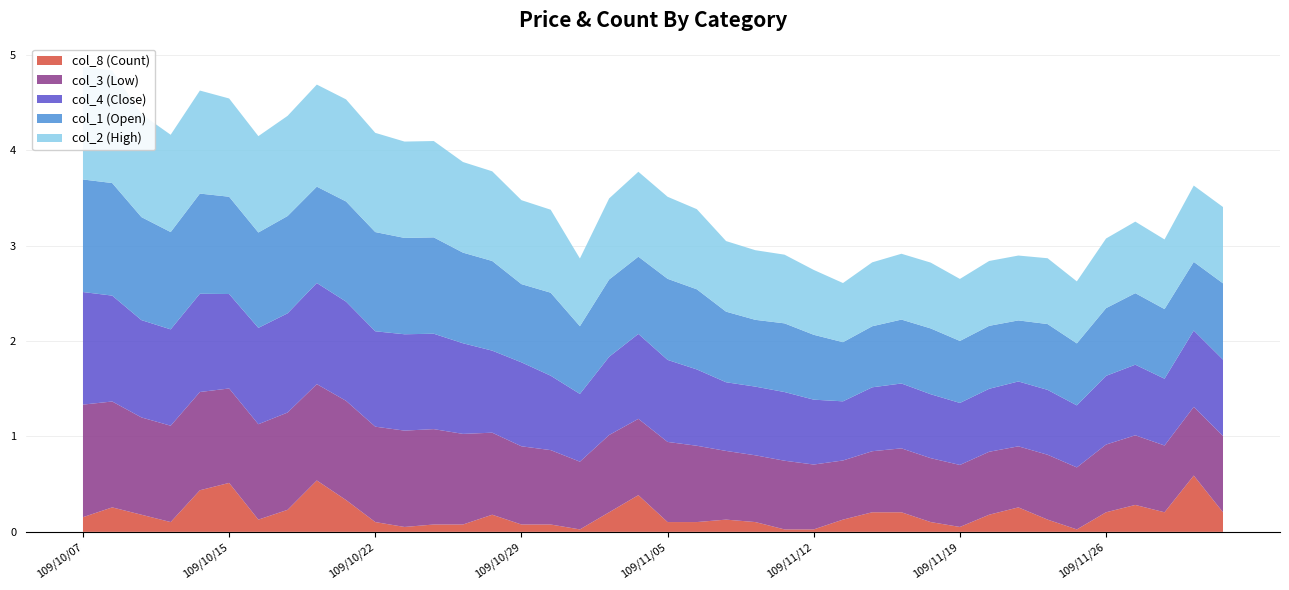

Reading left to right, list all the values displayed in this chart.

col_8 (Count): 109/10/07=6.0	109/10/08=10.0	109/10/12=7.0	109/10/13=4.0	109/10/14=17.0	109/10/15=20.0	109/10/16=5.0	109/10/19=9.0	109/10/20=21.0	109/10/21=13.0	109/10/22=4.0	109/10/23=2.0	109/10/26=3.0	109/10/27=3.0	109/10/28=7.0	109/10/29=3.0	109/10/30=3.0	109/11/02=1.0	109/11/03=8.0	109/11/04=15.0	109/11/05=4.0	109/11/06=4.0	109/11/09=5.0	109/11/10=4.0	109/11/11=1.0	109/11/12=1.0	109/11/13=5.0	109/11/16=8.0	109/11/17=8.0	109/11/18=4.0	109/11/19=2.0	109/11/20=7.0	109/11/23=10.0	109/11/24=5.0	109/11/25=1.0	109/11/26=8.0	109/11/27=11.0	109/11/30=8.0	109/12/01=23.0	109/12/02=8.0
col_3 (Low): 109/10/07=1.2	109/10/08=1.1	109/10/12=1.0	109/10/13=1.0	109/10/14=1.0	109/10/15=1.0	109/10/16=1.0	109/10/19=1.0	109/10/20=1.0	109/10/21=1.0	109/10/22=1.0	109/10/23=1.0	109/10/26=1.0	109/10/27=0.9	109/10/28=0.9	109/10/29=0.8	109/10/30=0.8	109/11/02=0.7	109/11/03=0.8	109/11/04=0.8	109/11/05=0.8	109/11/06=0.8	109/11/09=0.7	109/11/10=0.7	109/11/11=0.7	109/11/12=0.7	109/11/13=0.6	109/11/16=0.6	109/11/17=0.7	109/11/18=0.7	109/11/19=0.7	109/11/20=0.7	109/11/23=0.6	109/11/24=0.7	109/11/25=0.7	109/11/26=0.7	109/11/27=0.7	109/11/30=0.7	109/12/01=0.7	109/12/02=0.8
col_4 (Close): 109/10/07=1.2	109/10/08=1.1	109/10/12=1.0	109/10/13=1.0	109/10/14=1.0	109/10/15=1.0	109/10/16=1.0	109/10/19=1.0	109/10/20=1.1	109/10/21=1.0	109/10/22=1.0	109/10/23=1.0	109/10/26=1.0	109/10/27=0.9	109/10/28=0.9	109/10/29=0.9	109/10/30=0.8	109/11/02=0.7	109/11/03=0.8	109/11/04=0.9	109/11/05=0.9	109/11/06=0.8	109/11/09=0.7	109/11/10=0.7	109/11/11=0.7	109/11/12=0.7	109/11/13=0.6	109/11/16=0.7	109/11/17=0.7	109/11/18=0.7	109/11/19=0.7	109/11/20=0.7	109/11/23=0.7	109/11/24=0.7	109/11/25=0.7	109/11/26=0.7	109/11/27=0.7	109/11/30=0.7	109/12/01=0.8	109/12/02=0.8
col_1 (Open): 109/10/07=1.2	109/10/08=1.2	109/10/12=1.1	109/10/13=1.0	109/10/14=1.1	109/10/15=1.0	109/10/16=1.0	109/10/19=1.0	109/10/20=1.0	109/10/21=1.1	109/10/22=1.0	109/10/23=1.0	109/10/26=1.0	109/10/27=0.9	109/10/28=0.9	109/10/29=0.8	109/10/30=0.9	109/11/02=0.7	109/11/03=0.8	109/11/04=0.8	109/11/05=0.8	109/11/06=0.8	109/11/09=0.7	109/11/10=0.7	109/11/11=0.7	109/11/12=0.7	109/11/13=0.6	109/11/16=0.6	109/11/17=0.7	109/11/18=0.7	109/11/19=0.7	109/11/20=0.7	109/11/23=0.6	109/11/24=0.7	109/11/25=0.7	109/11/26=0.7	109/11/27=0.8	109/11/30=0.7	109/12/01=0.7	109/12/02=0.8
col_2 (High): 109/10/07=1.2	109/10/08=1.2	109/10/12=1.1	109/10/13=1.0	109/10/14=1.1	109/10/15=1.0	109/10/16=1.0	109/10/19=1.1	109/10/20=1.1	109/10/21=1.1	109/10/22=1.0	109/10/23=1.0	109/10/26=1.0	109/10/27=0.9	109/10/28=0.9	109/10/29=0.9	109/10/30=0.9	109/11/02=0.7	109/11/03=0.8	109/11/04=0.9	109/11/05=0.9	109/11/06=0.8	109/11/09=0.7	109/11/10=0.7	109/11/11=0.7	109/11/12=0.7	109/11/13=0.6	109/11/16=0.7	109/11/17=0.7	109/11/18=0.7	109/11/19=0.7	109/11/20=0.7	109/11/23=0.7	109/11/24=0.7	109/11/25=0.7	109/11/26=0.7	109/11/27=0.8	109/11/30=0.7	109/12/01=0.8	109/12/02=0.8